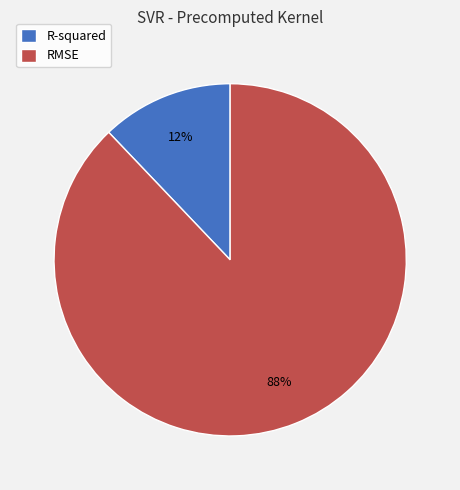

To the nearest percent, what is the difference between the R-squared and RMSE slice percentages?

76%